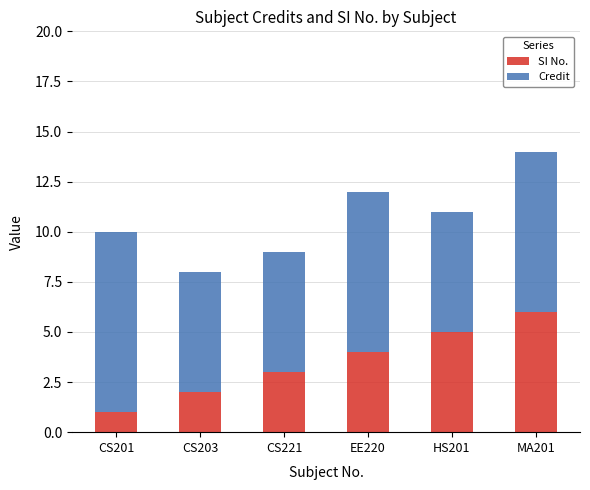

What is the difference between the maximum and minimum values in the SI No. series?

5